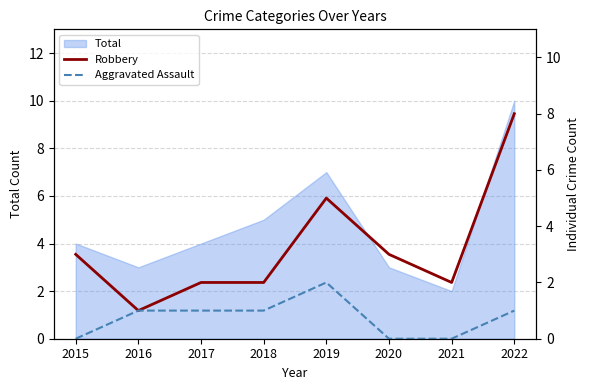

What is the total value across all series at 2020?

3